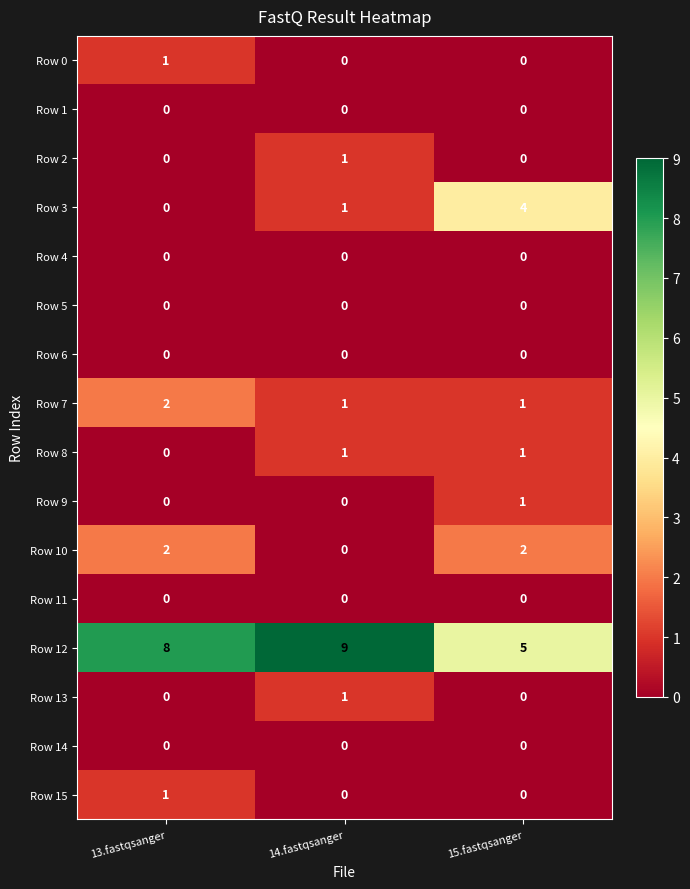

Is it true that Row 12 equals 5 at 13.fastqsanger?

False